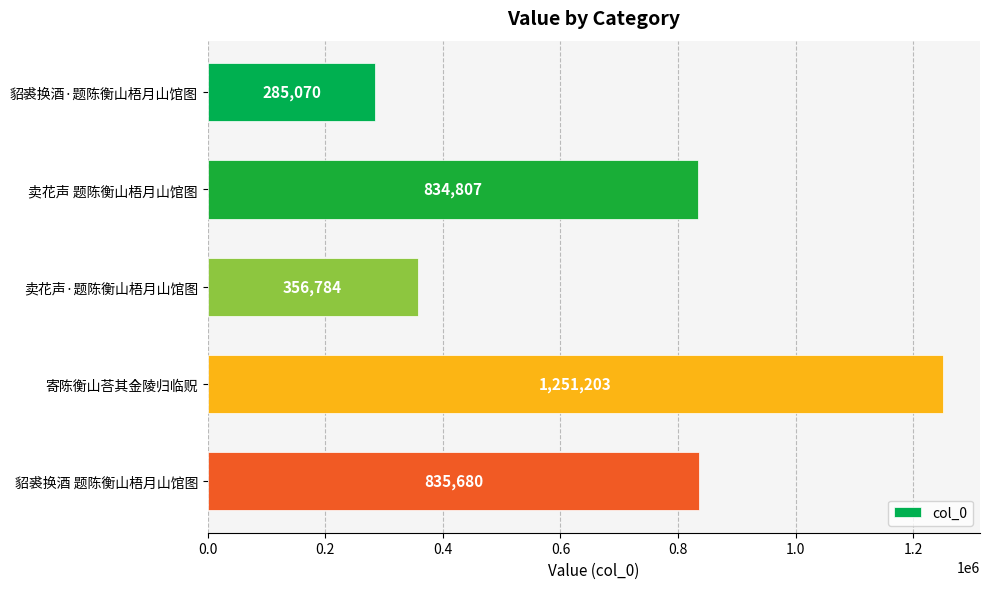

Rank the categories by value from lowest to highest.

貂裘换酒·题陈衡山梧月山馆图, 卖花声·题陈衡山梧月山馆图, 卖花声 题陈衡山梧月山馆图, 貂裘换酒 题陈衡山梧月山馆图, 寄陈衡山荅其金陵归临贶